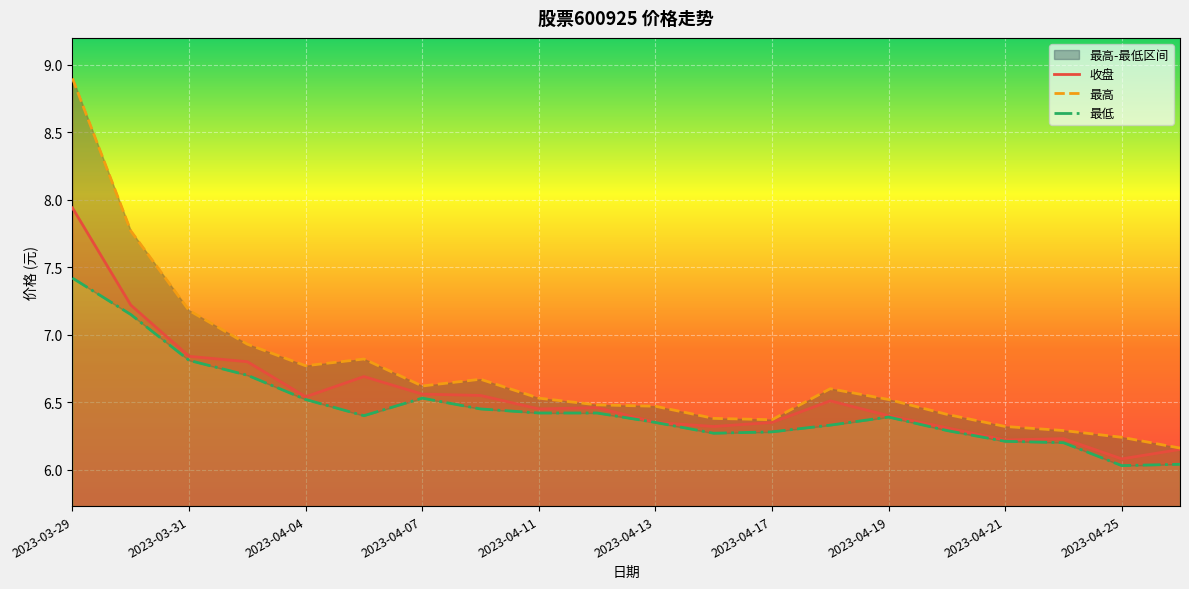

At which label does 收盘 reach its peak?

2023-03-29